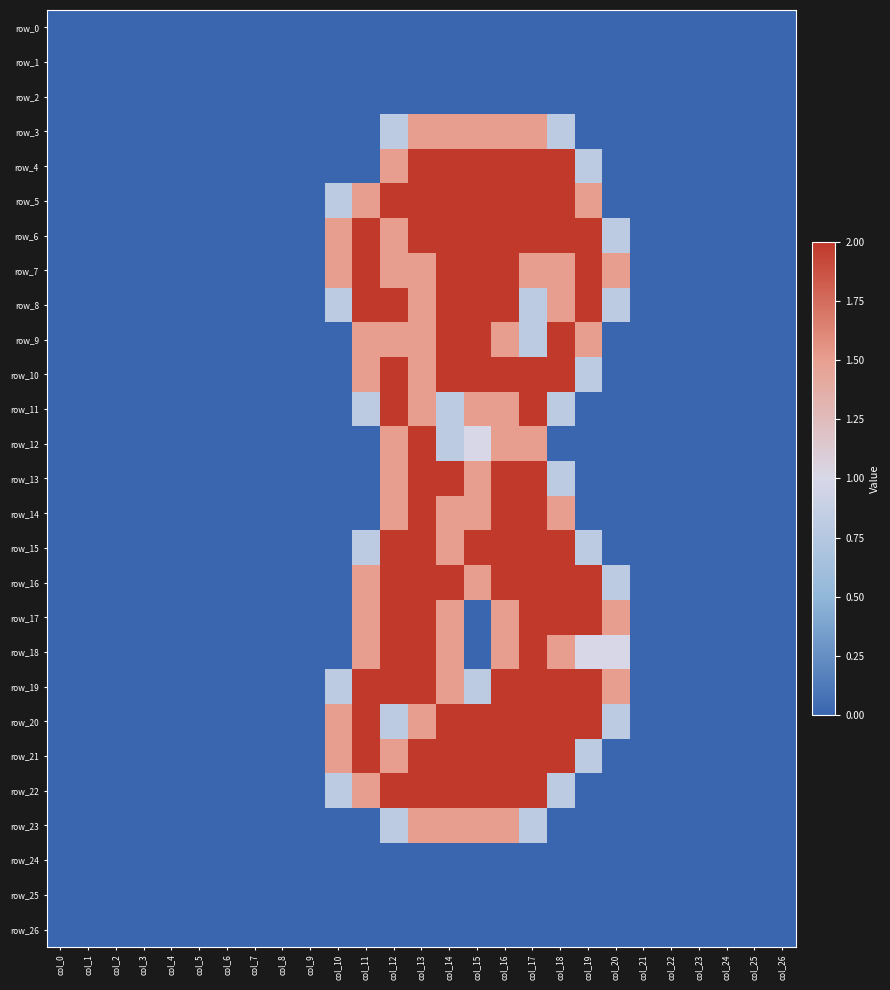

List the series in order of their peak value, highest first.

row_4, row_5, row_6, row_7, row_8, row_9, row_10, row_11, row_12, row_13, row_14, row_15, row_16, row_17, row_18, row_19, row_20, row_21, row_22, row_3, row_23, row_0, row_1, row_2, row_24, row_25, row_26